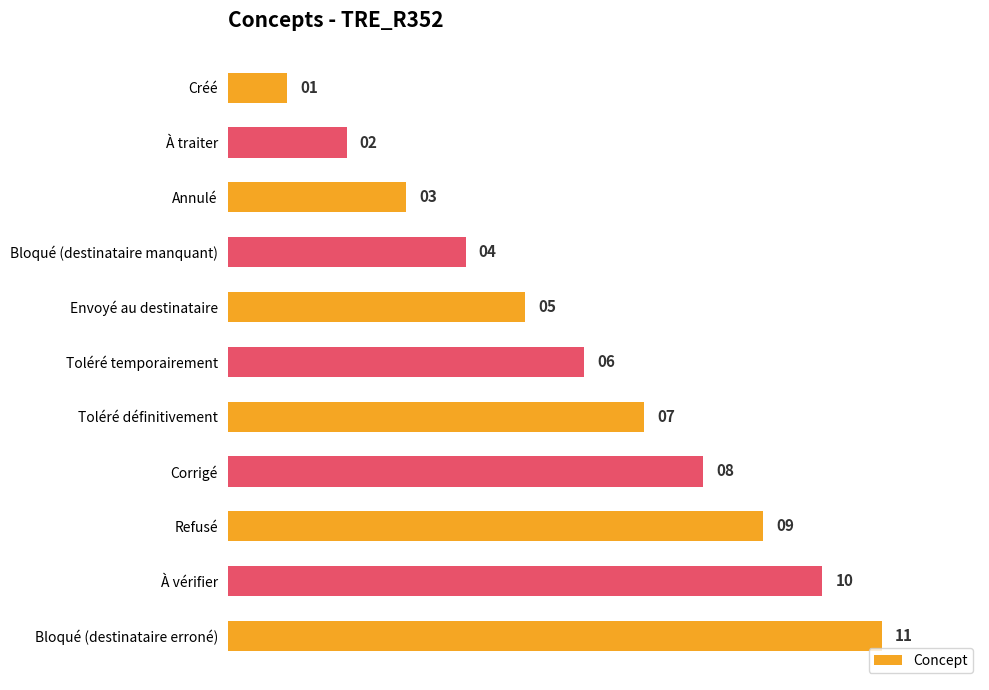

How many bars are there in total?

11